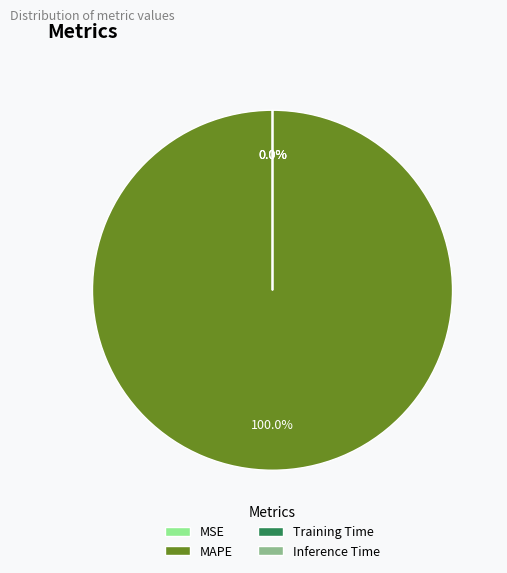

True or false: Inference Time accounts for 1% of the total.

False